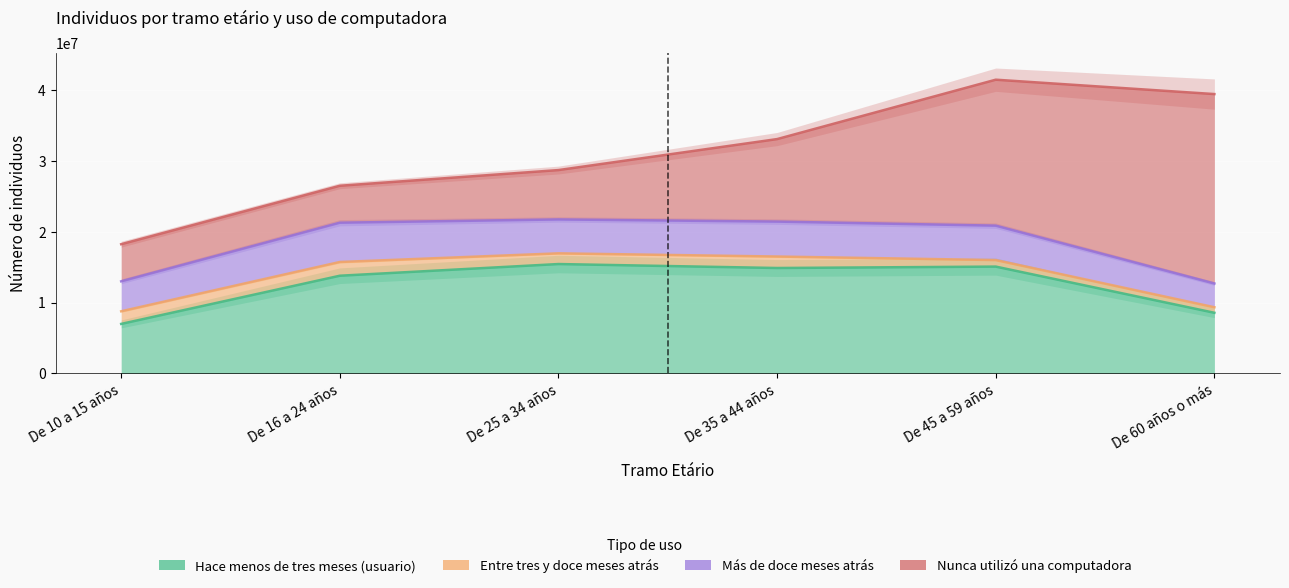

The value of Entre tres y doce meses atrás at De 35 a 44 años is 2921208. True or false?

False